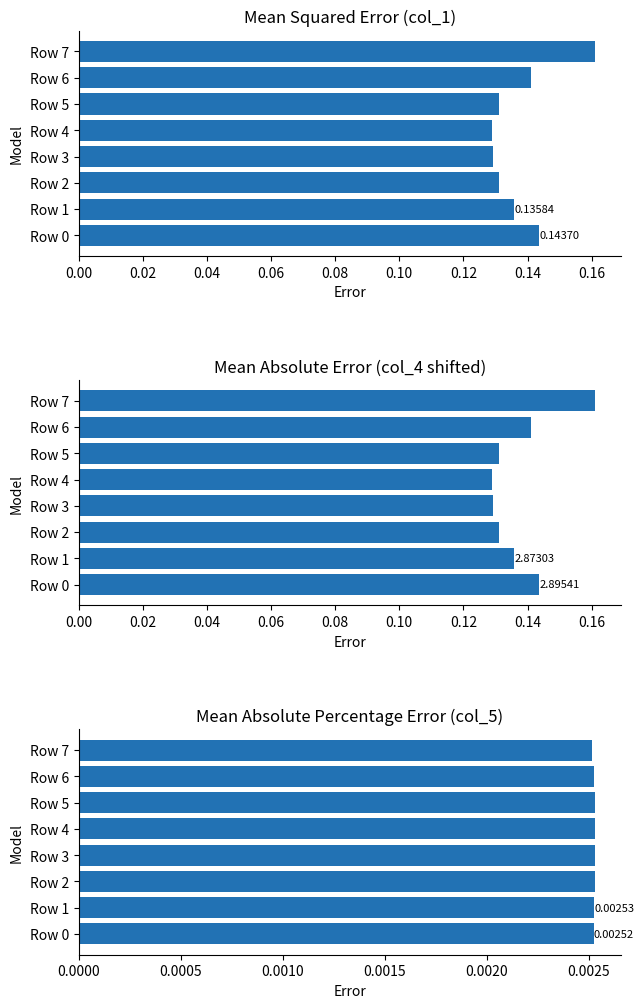

What are all the series names shown in the legend?

col_1, col_4, col_5